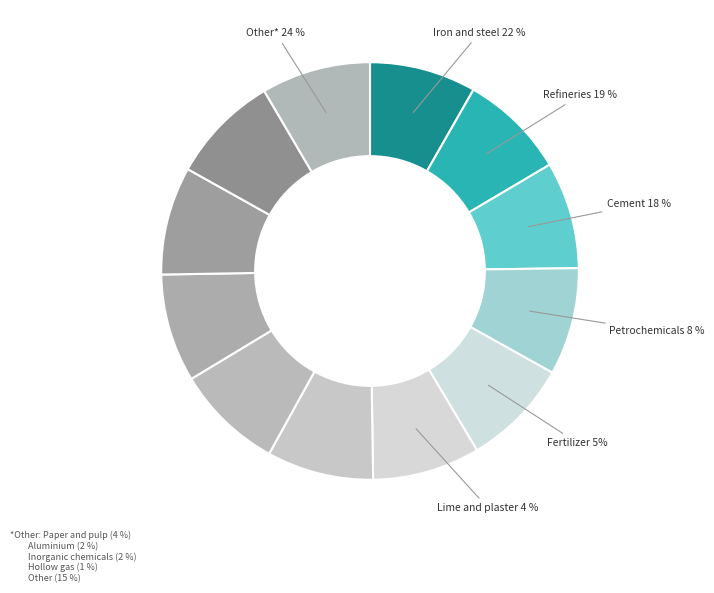

Is there any slice that represents more than half of the pie?

No